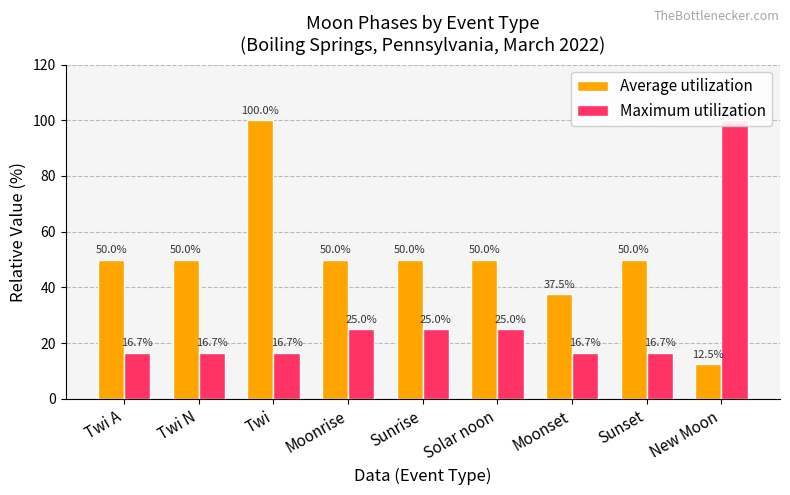

Which series changed the most between Moonset and Sunset?

Average utilization